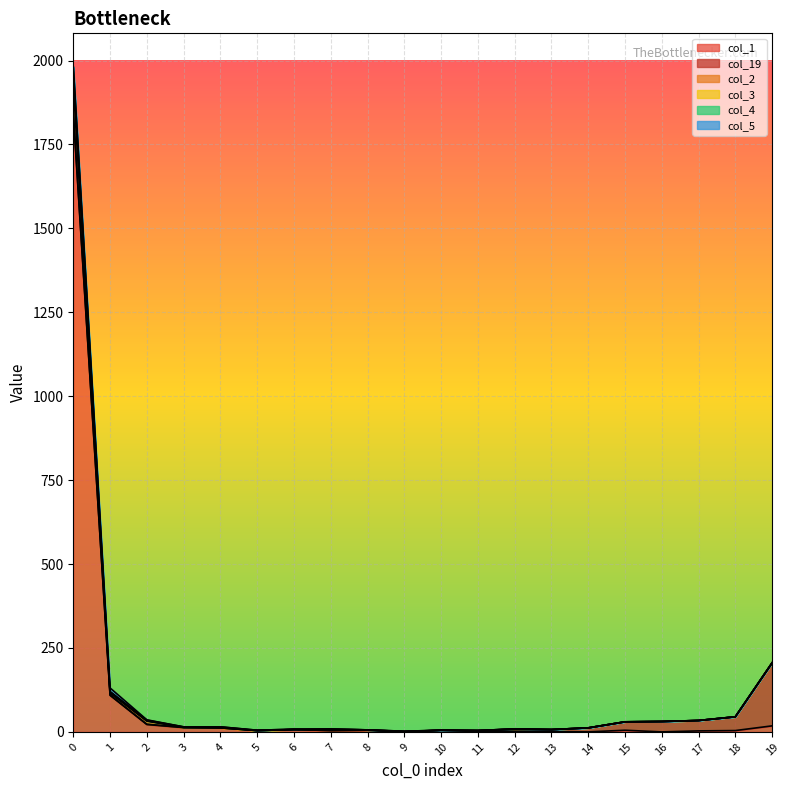

What is the sum of all col_3 values?

2577